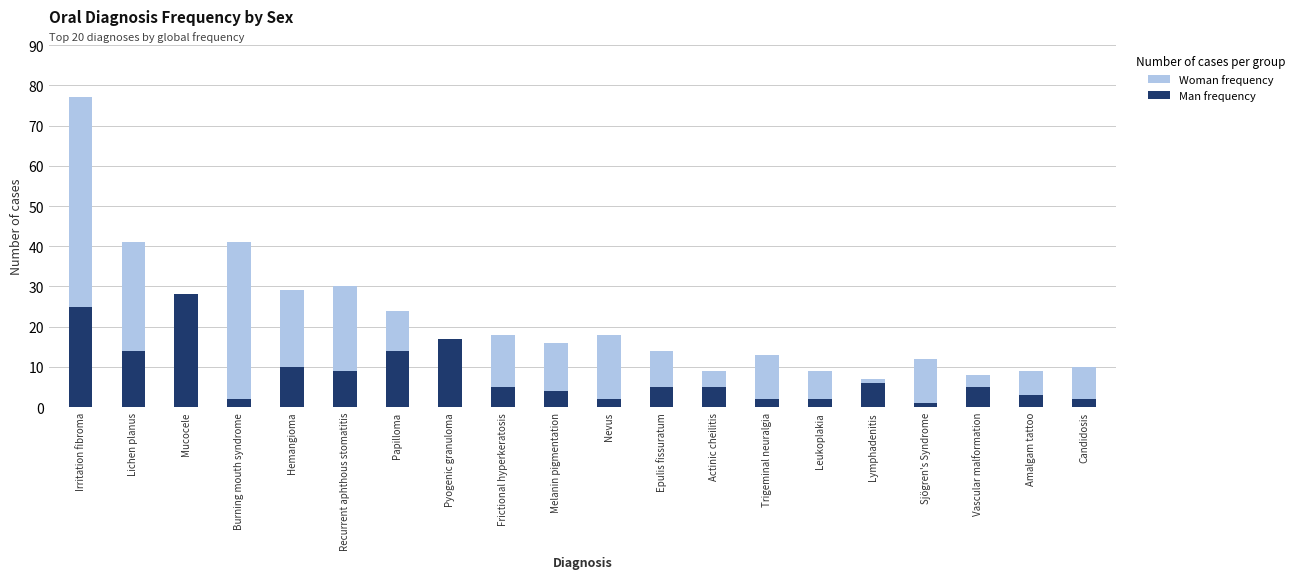

What is the label of the 12th bar from the right?

Frictional hyperkeratosis